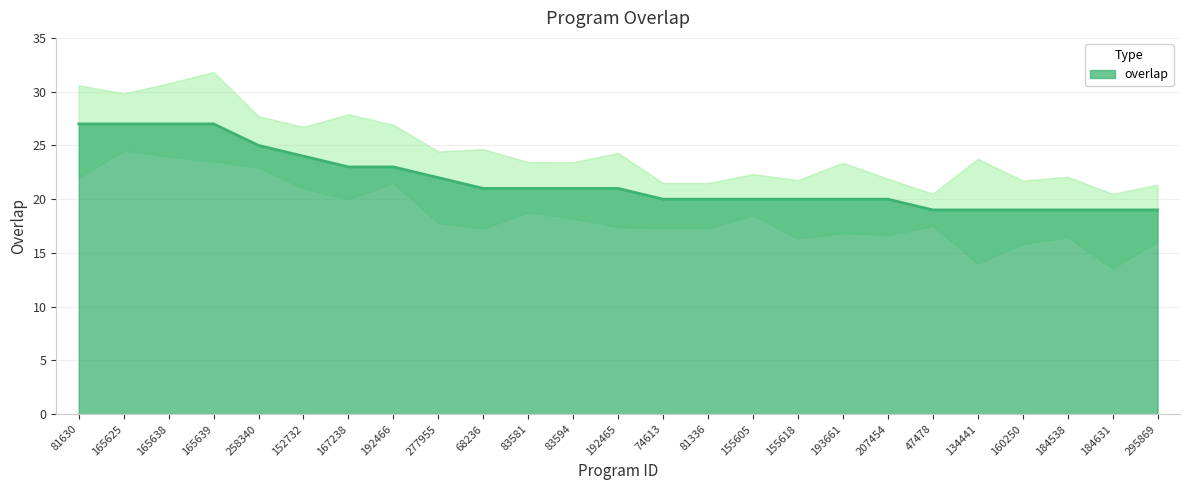

True or false: the data shows 13 at 277955.

False